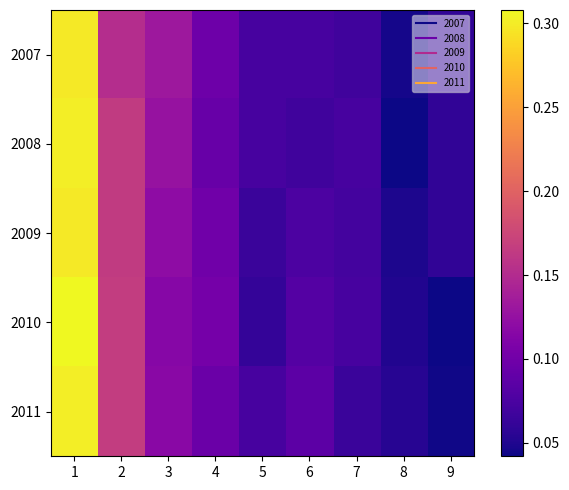

Which has a higher value, 4 or 5?

4